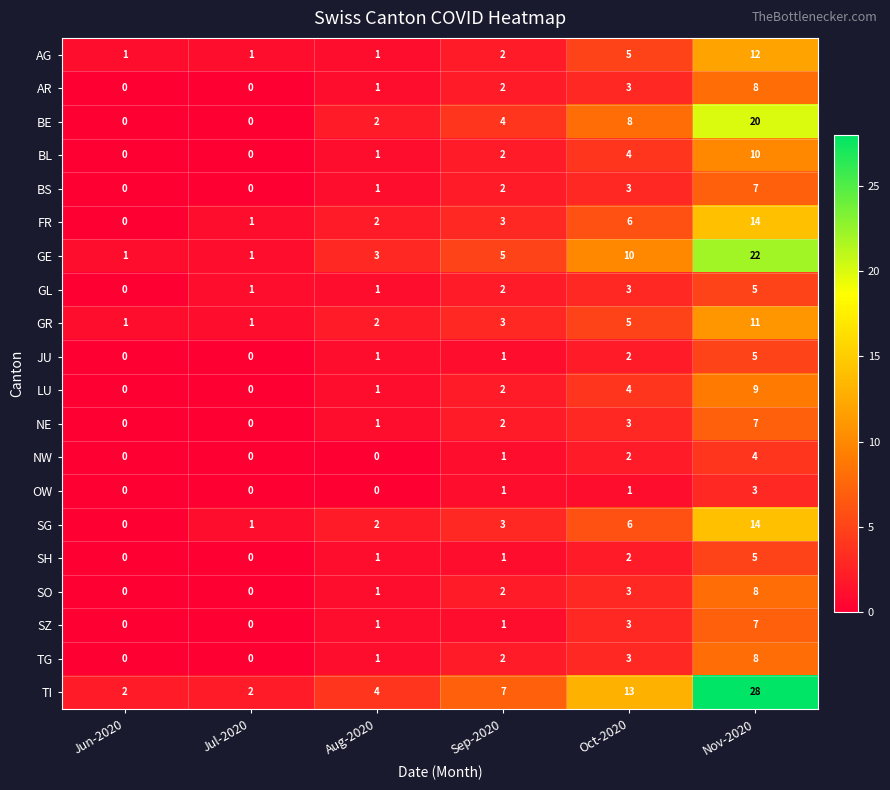

Between Jul-2020 and Nov-2020, which series saw the biggest shift?

TI